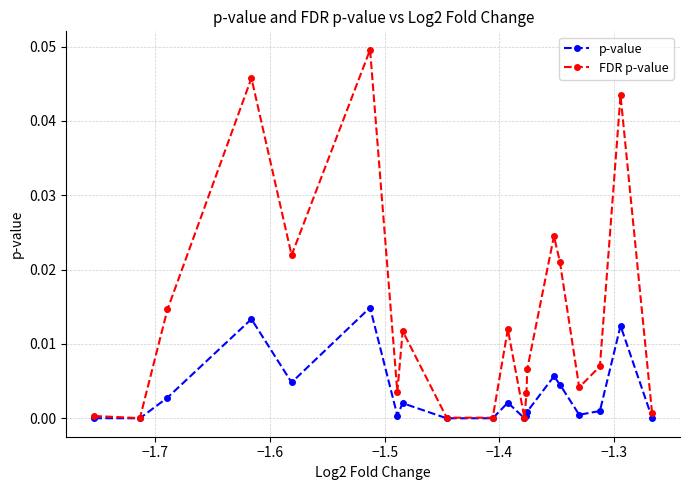

Which series has the largest total across all categories?

FDR p-value